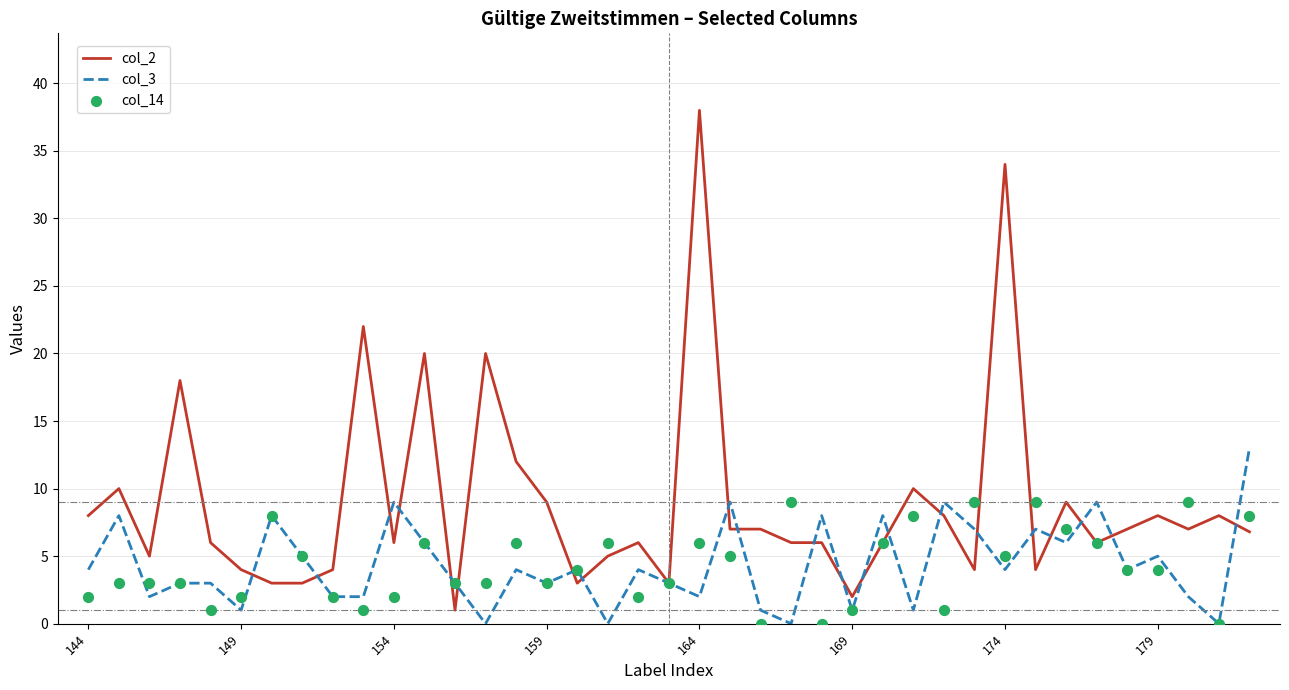

Which series has the largest total across all categories?

col_2